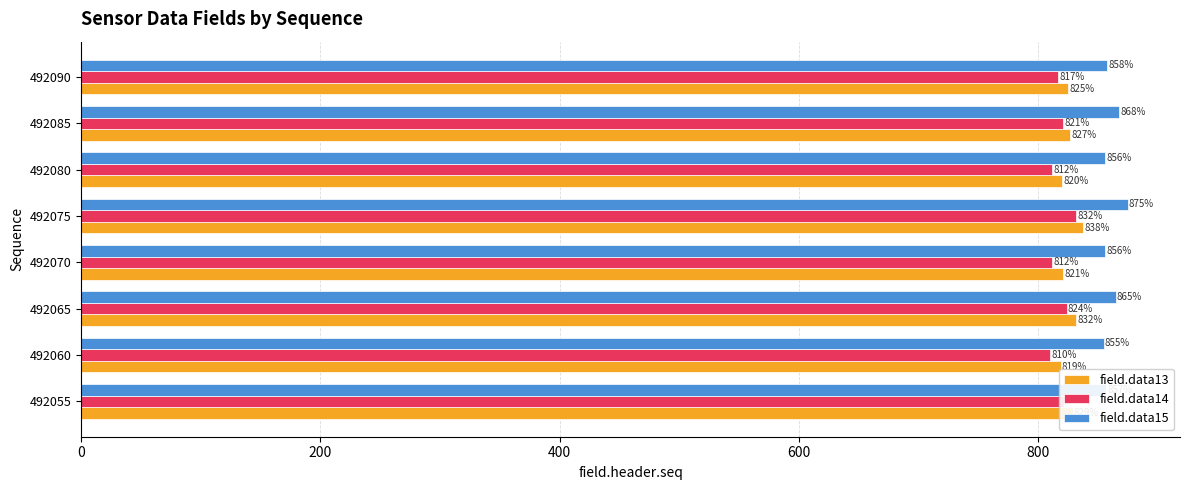

List the series in order of their overall mean, highest first.

field.data15, field.data13, field.data14